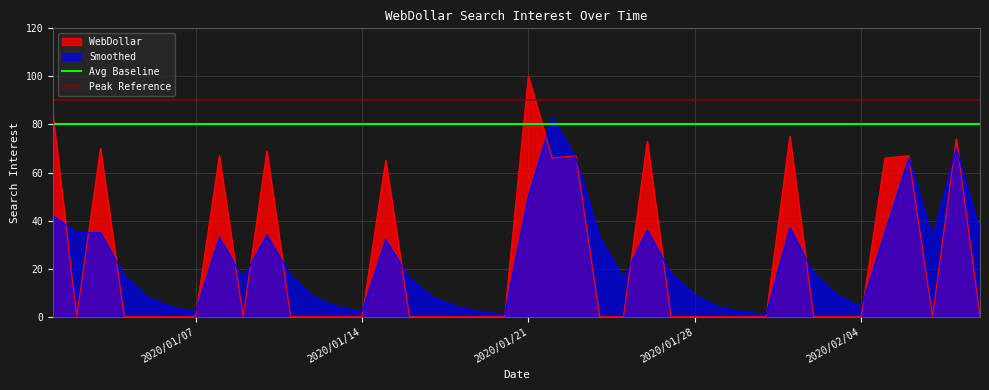

What is the sum of all Peak Reference values?

3600